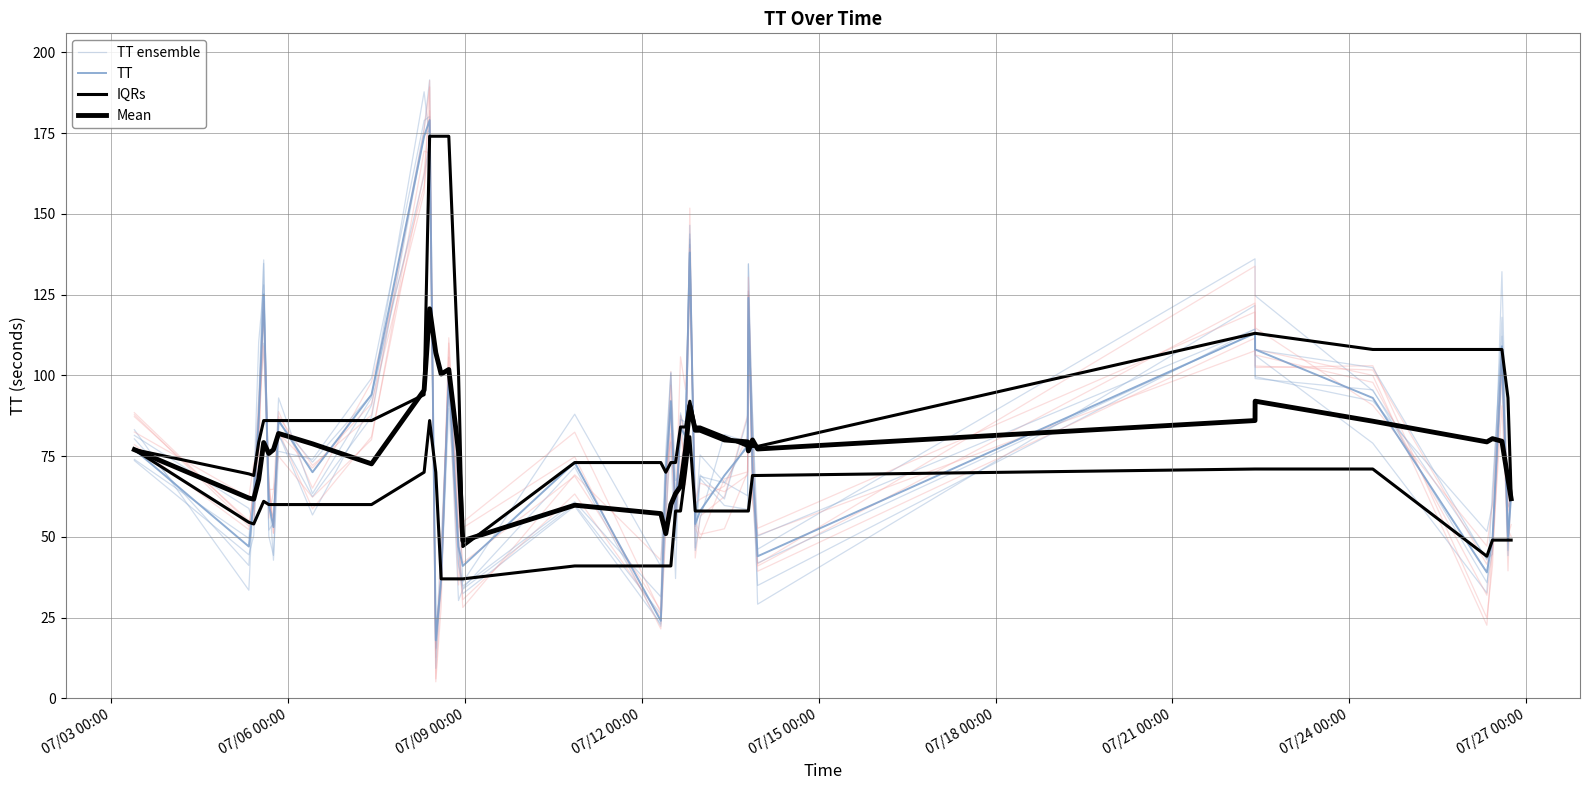

Where is TT nearest to the value 98?

14